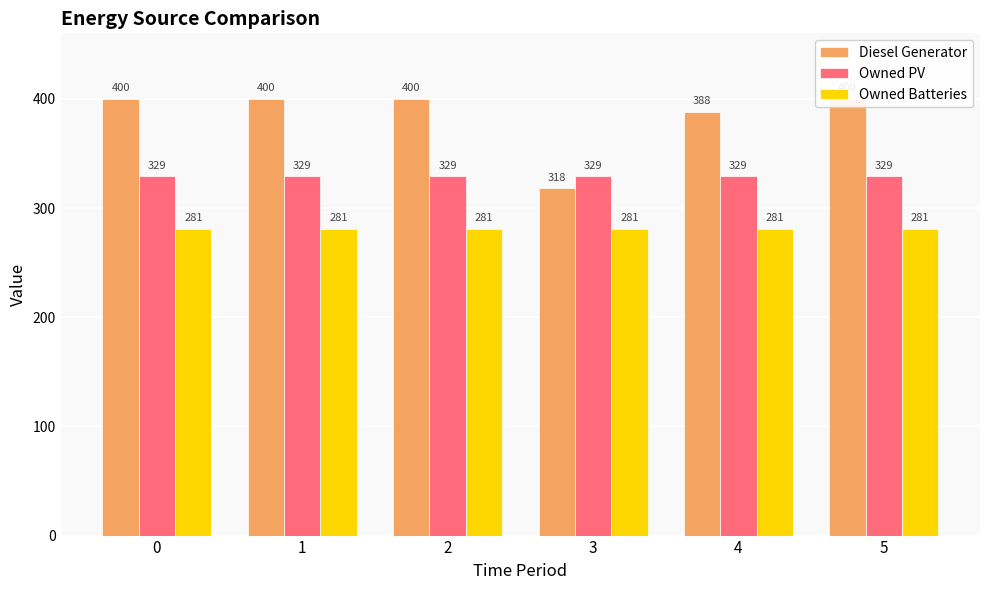

The value of Owned PV at 5 is 329. True or false?

True